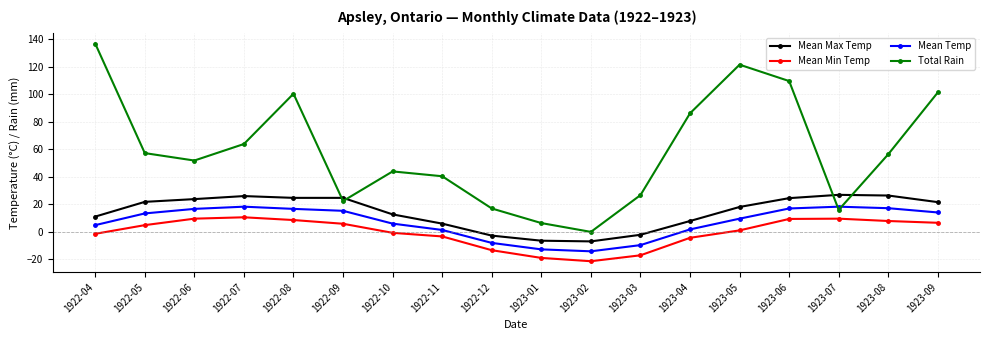

Between 1922-04 and 1923-09, which series saw the biggest shift?

Total Rain